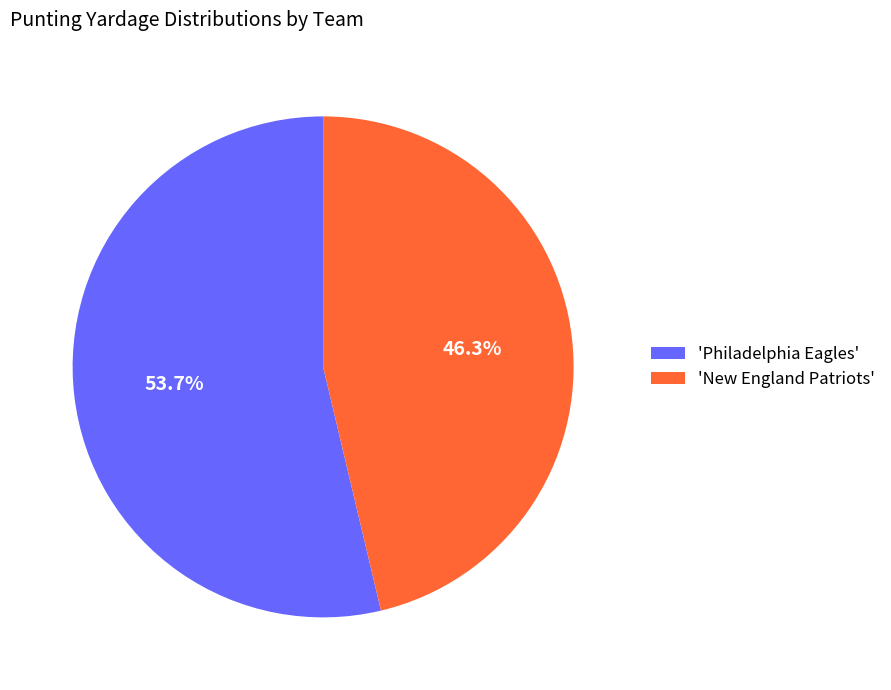

Which category accounts for the majority?

'Philadelphia Eagles'